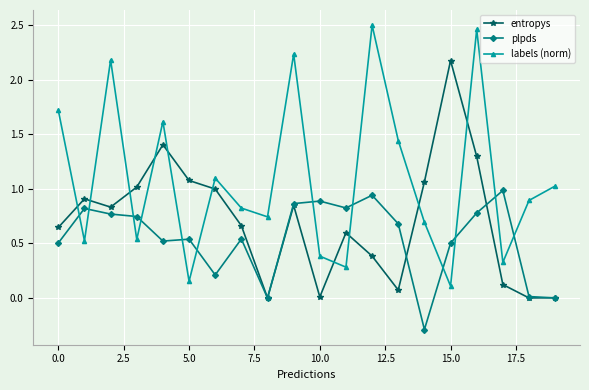

How many intersections are there between labels (norm) and plpds?

12